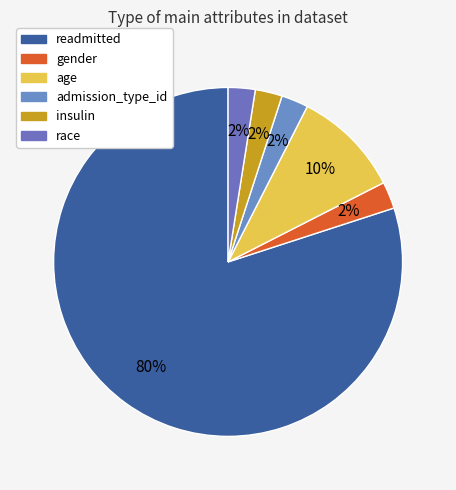

How many segments does this pie chart have?

6